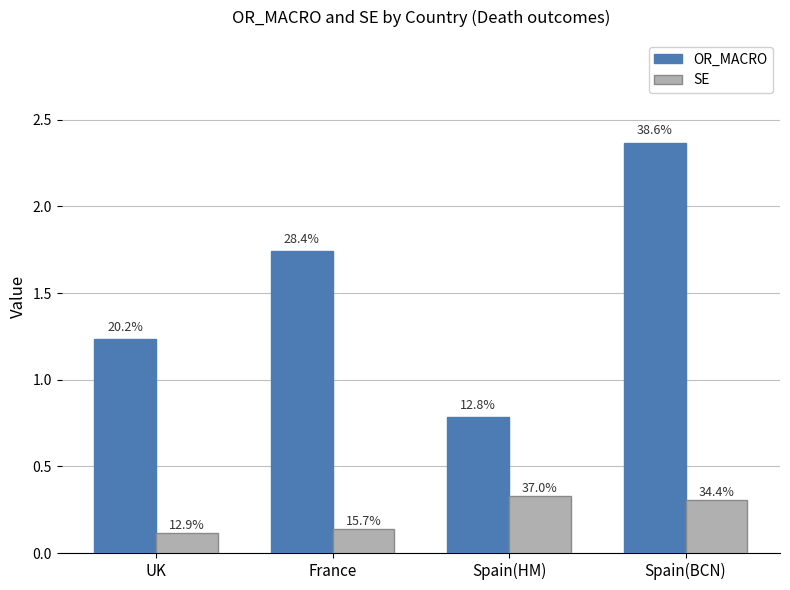

How many bars are there in each group?

2